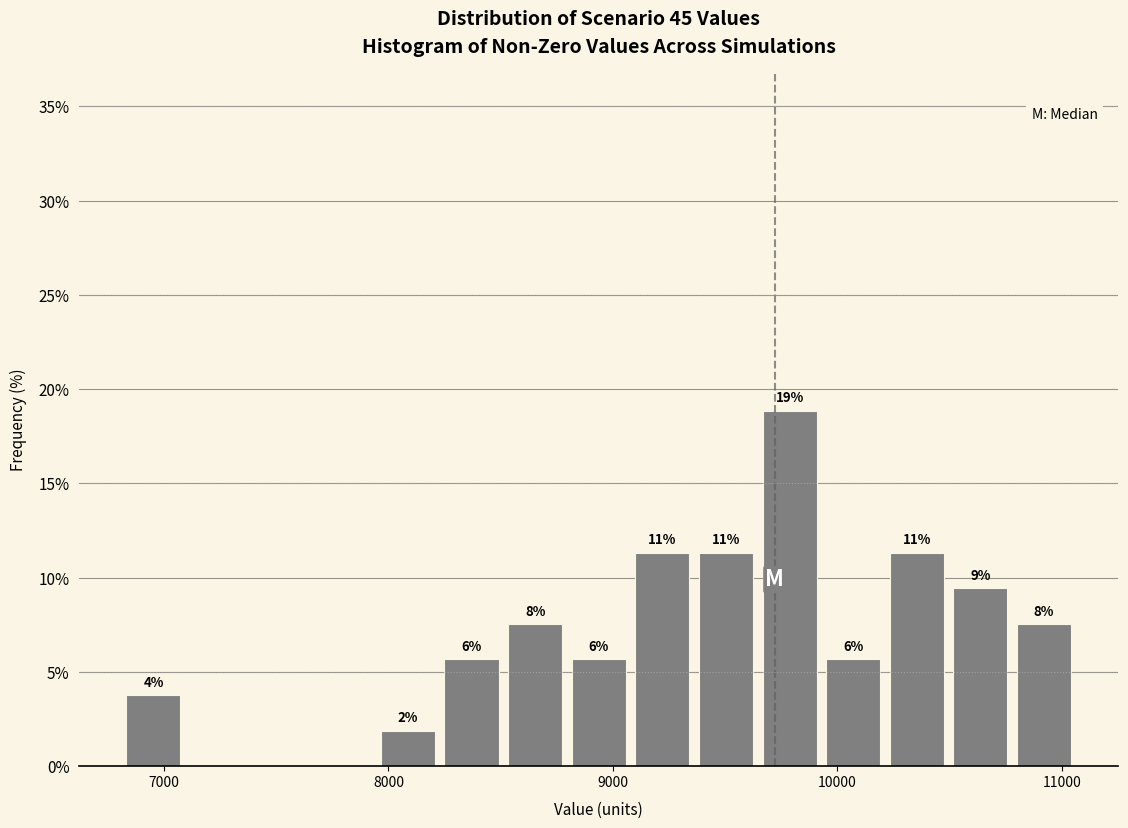

Around what value on the x-axis is the tallest bar? Give the approximate position of its centre, as read against the axis.

9800